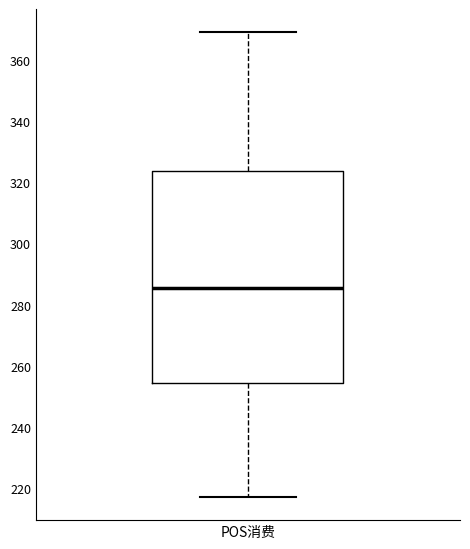

Where does the upper whisker of the box for POS消费 end on the y-axis? The values are not printed on the chart, so give them approximately, as read against the axis.

370